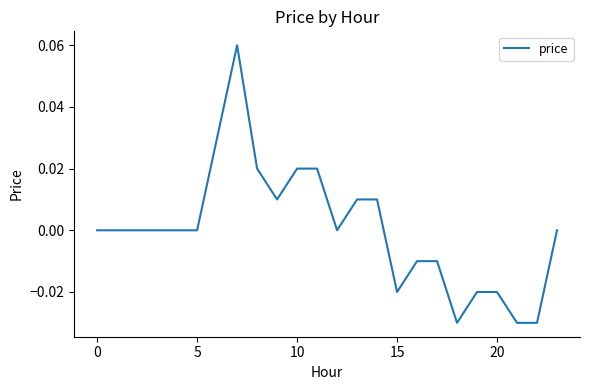

True or false: there are more than 1 points higher than both neighbors.

False